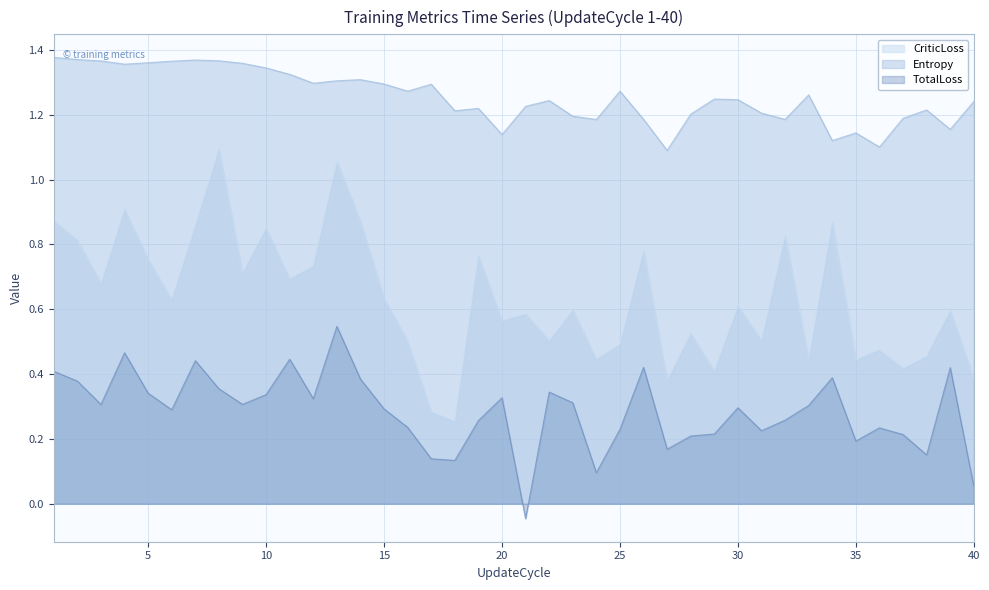

The CriticLoss series shows 0.4 at 10. True or false?

False